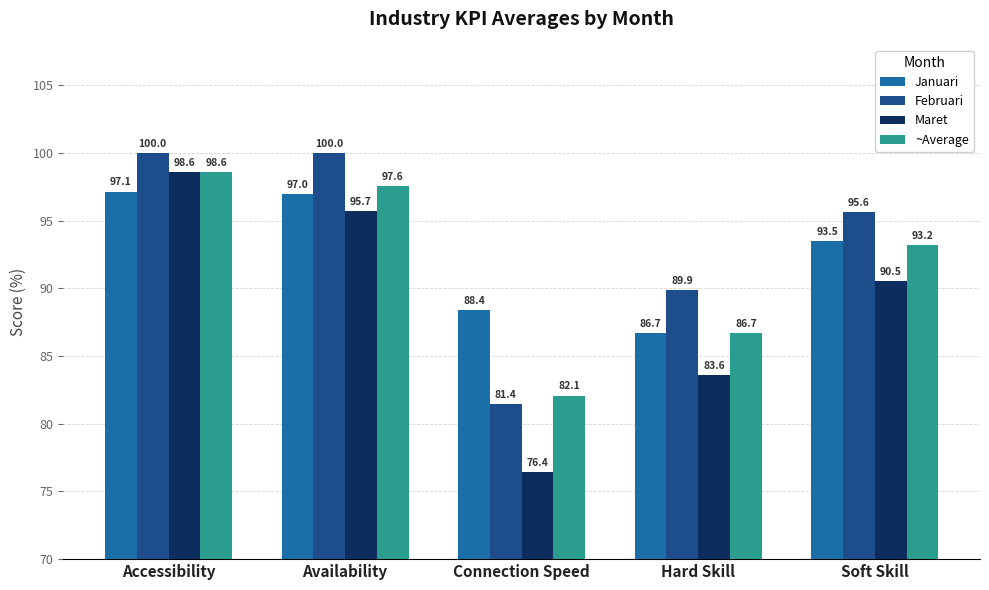

What is the smallest value displayed?

76.4